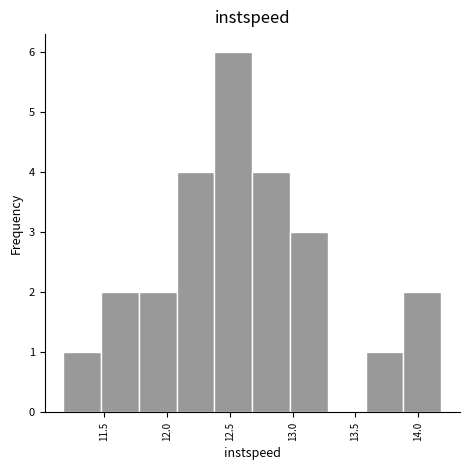

Which range on the x-axis has the tallest bar?

12.40 to 12.70